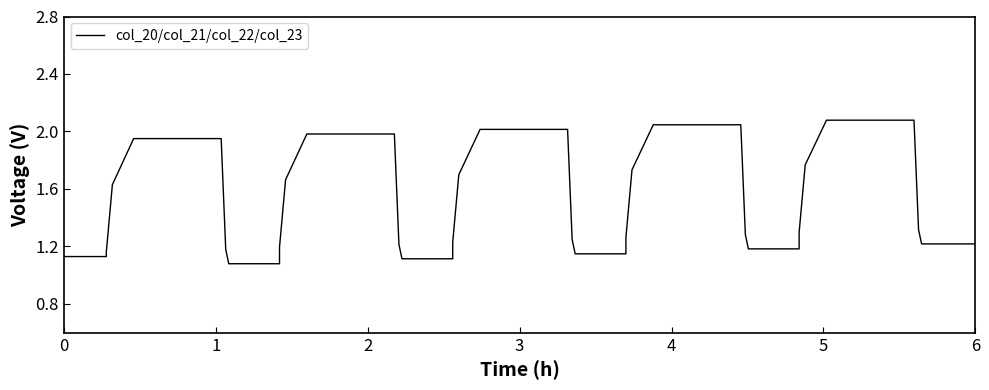

The value at 4 is 2.0. True or false?

True